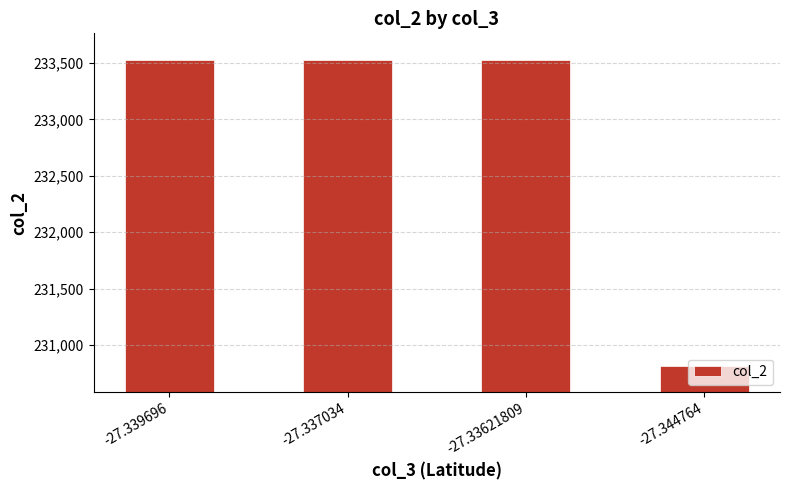

What is the smallest value displayed?

230816